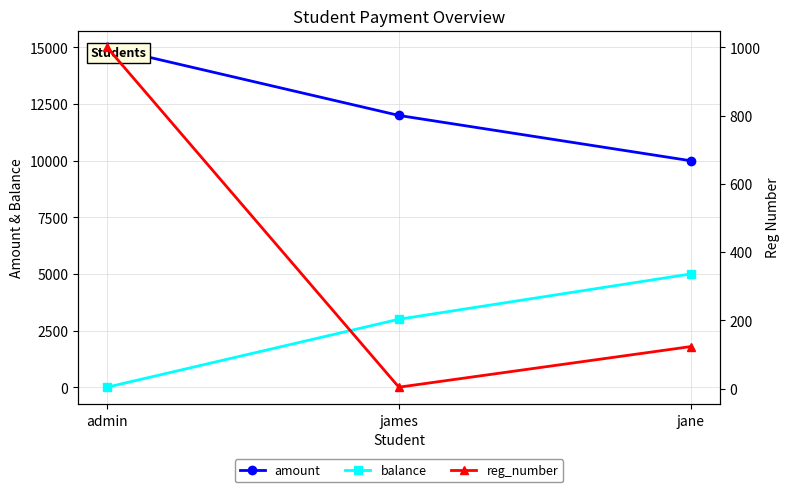

Reading left to right, transcribe all the data shown in this chart.

amount: admin=15000	james=12000	jane=10000
balance: admin=0	james=3000	jane=5000
reg_number: admin=1000	james=4	jane=123